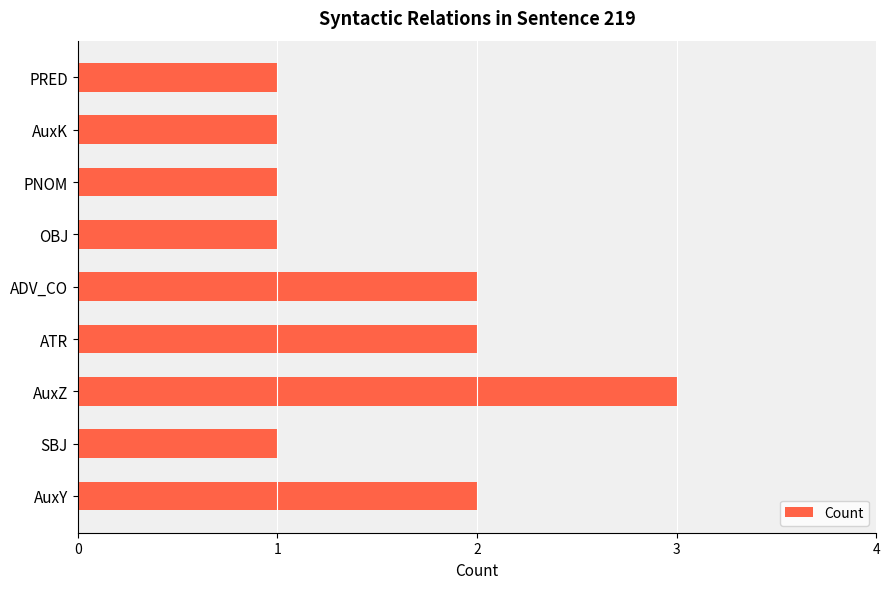

What is the sum of all values?

14